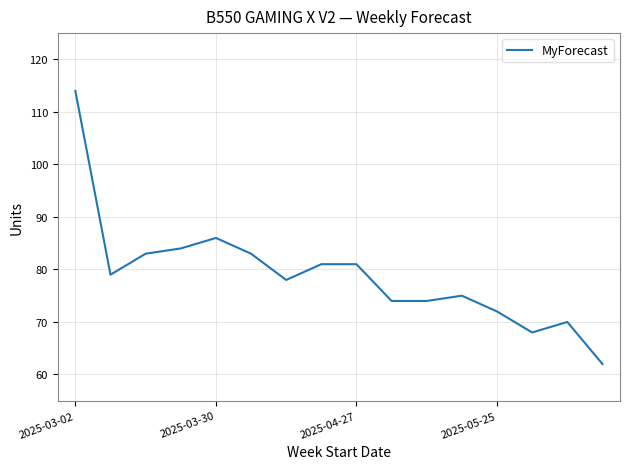

What is the difference between the maximum and minimum values?

52